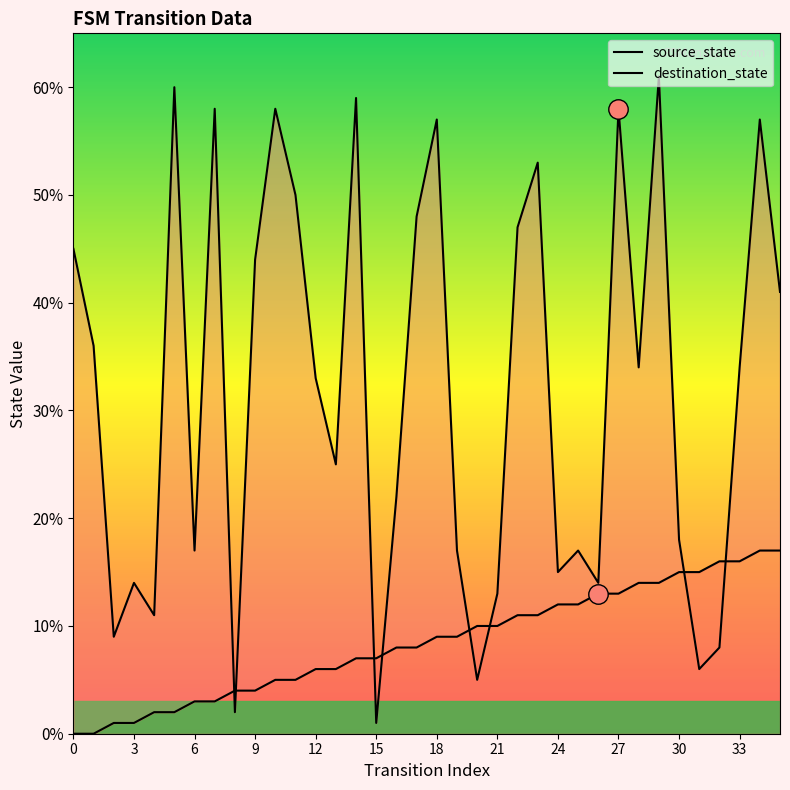

Count the number of data series in this chart.

2